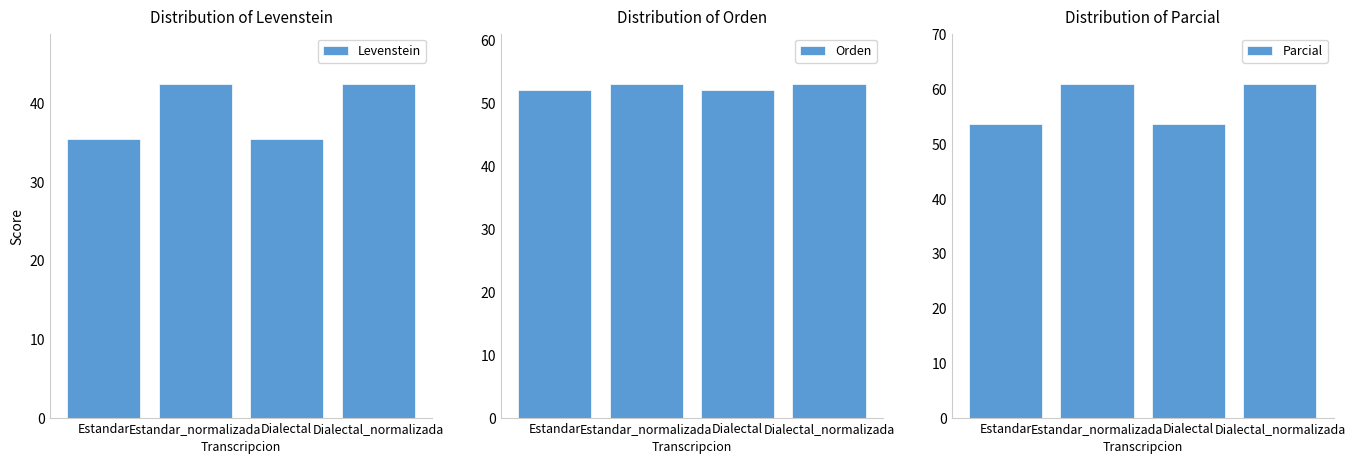

True or false: Orden has a value of 11.5 at Estandar.

False